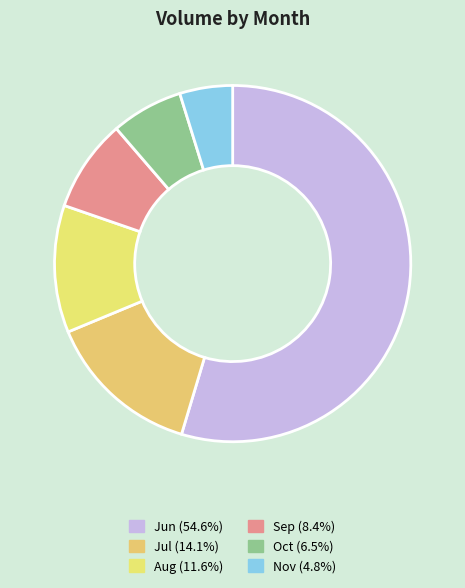

How many slices are in this pie chart?

6